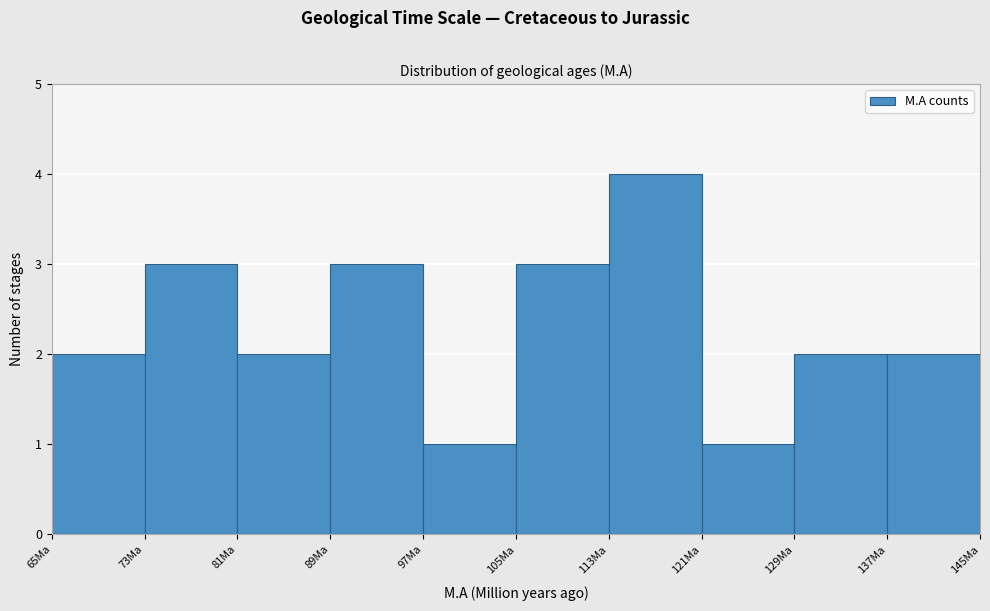

Which range on the x-axis has the tallest bar?

113 to 121